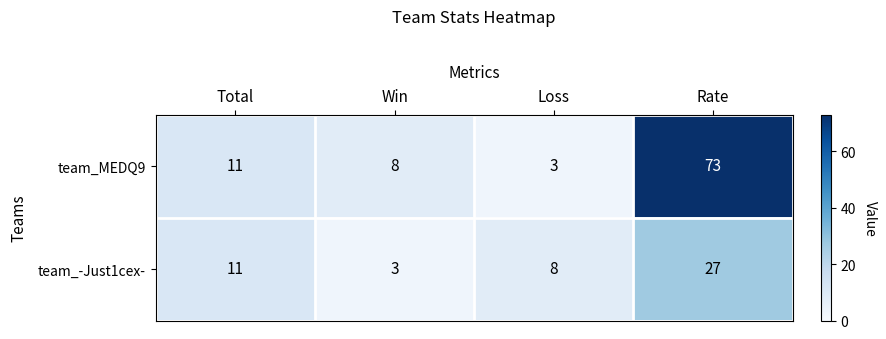

At which category is the sum across all series the highest?

Rate